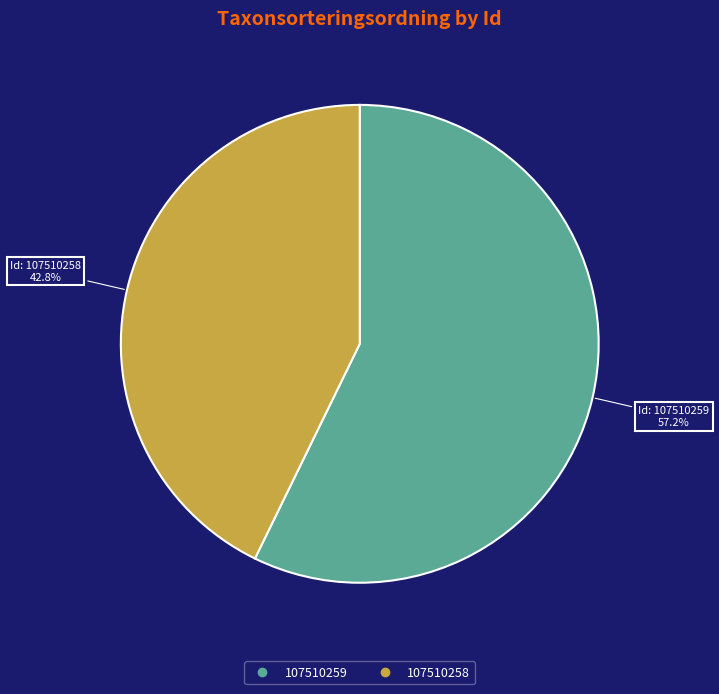

True or false: 107510258 accounts for 43% of the total.

True